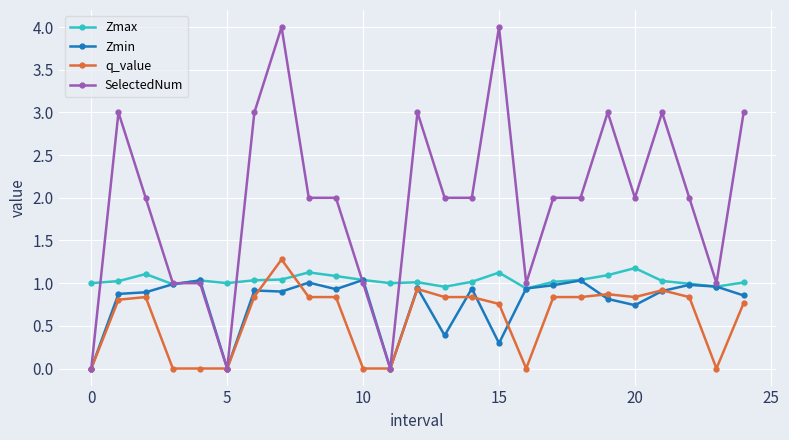

True or false: Zmax has more than 0 interior local peaks.

True